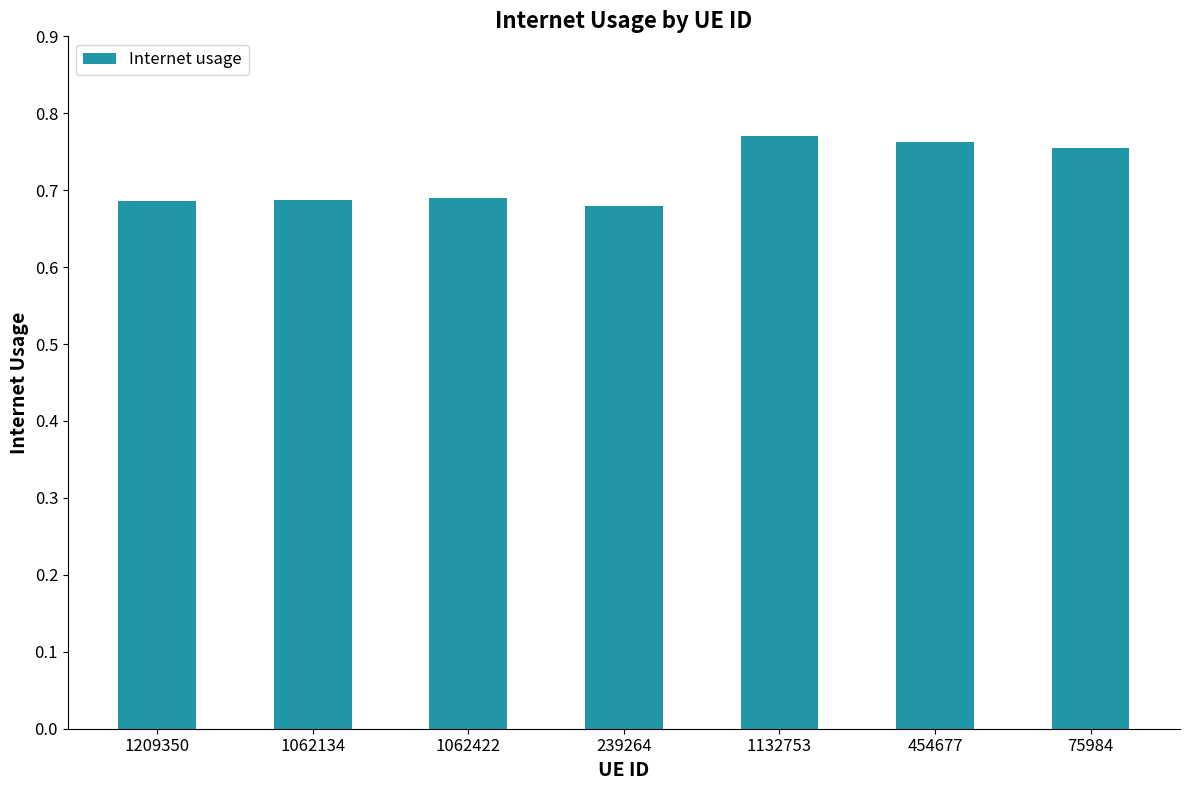

What is the change in value from 1062134 to 454677?

+0.1